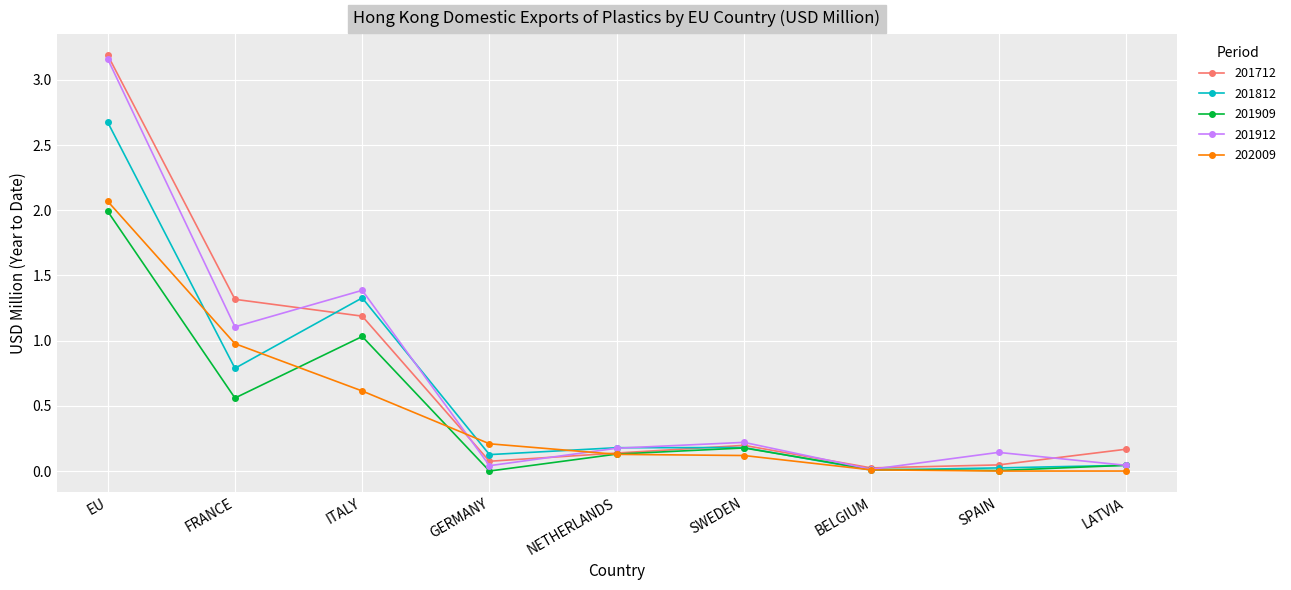

The 201712 series shows 0.5 at FRANCE. True or false?

False